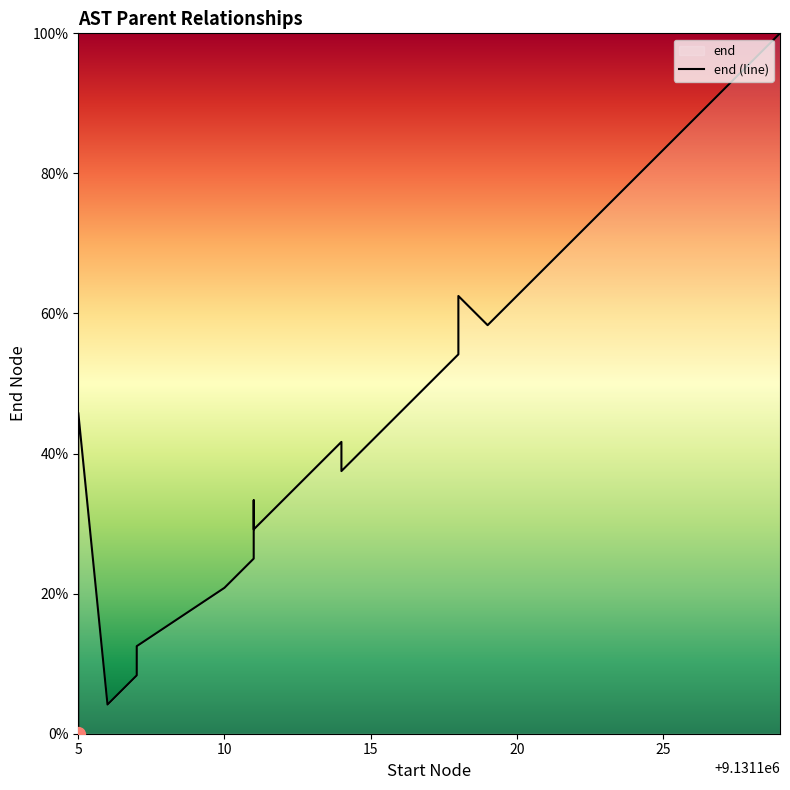

How many interior local valleys (lower than both neighbors) does the data have?

4